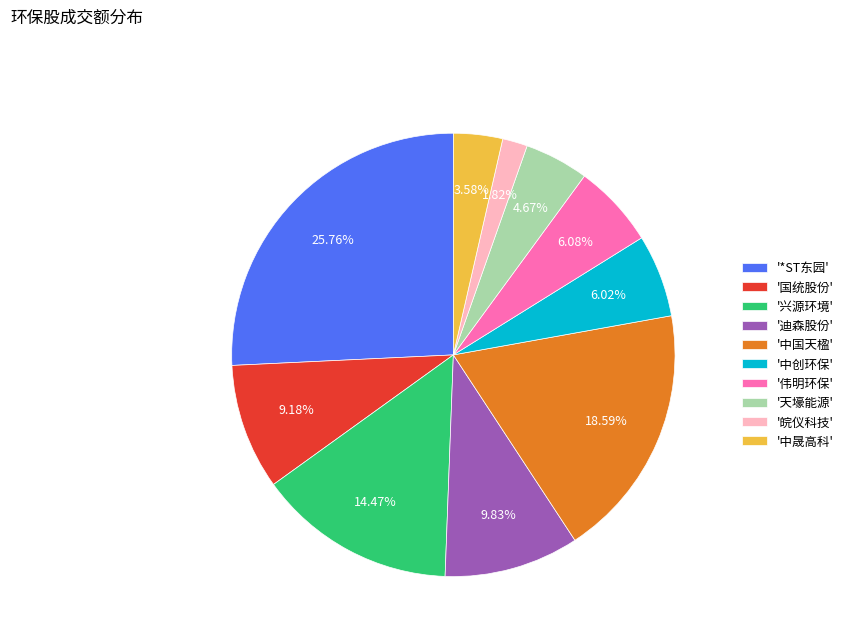

What is the ratio of the value at '中晟高科' to the value at '皖仪科技'?

2.0